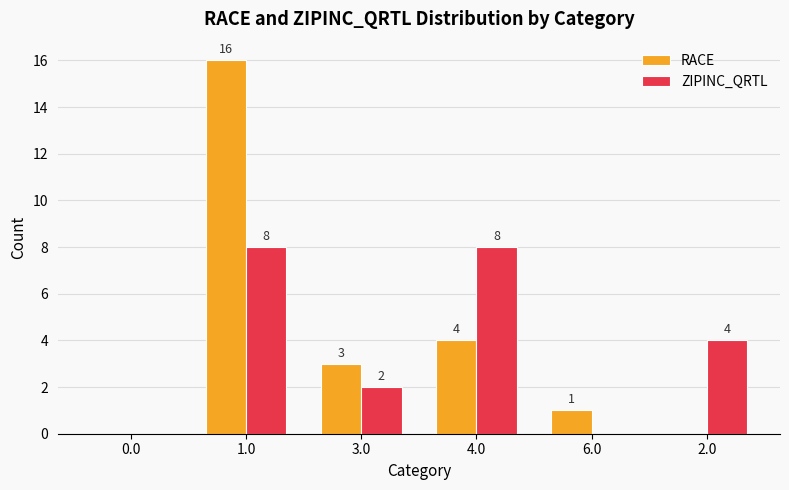

What is the maximum value shown in the chart?

16